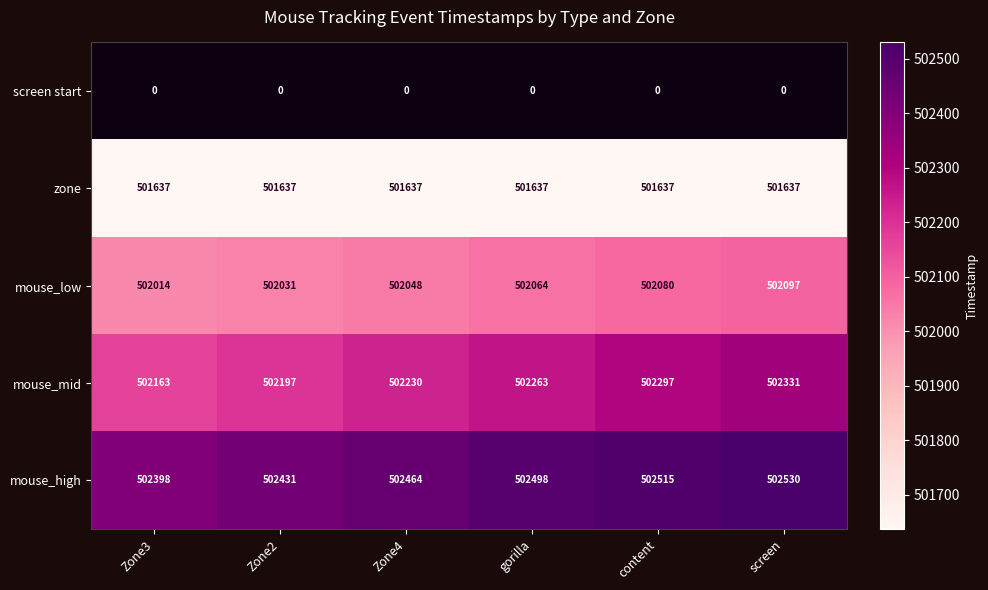

Read the mouse_mid value at content, to the nearest 50.

502300